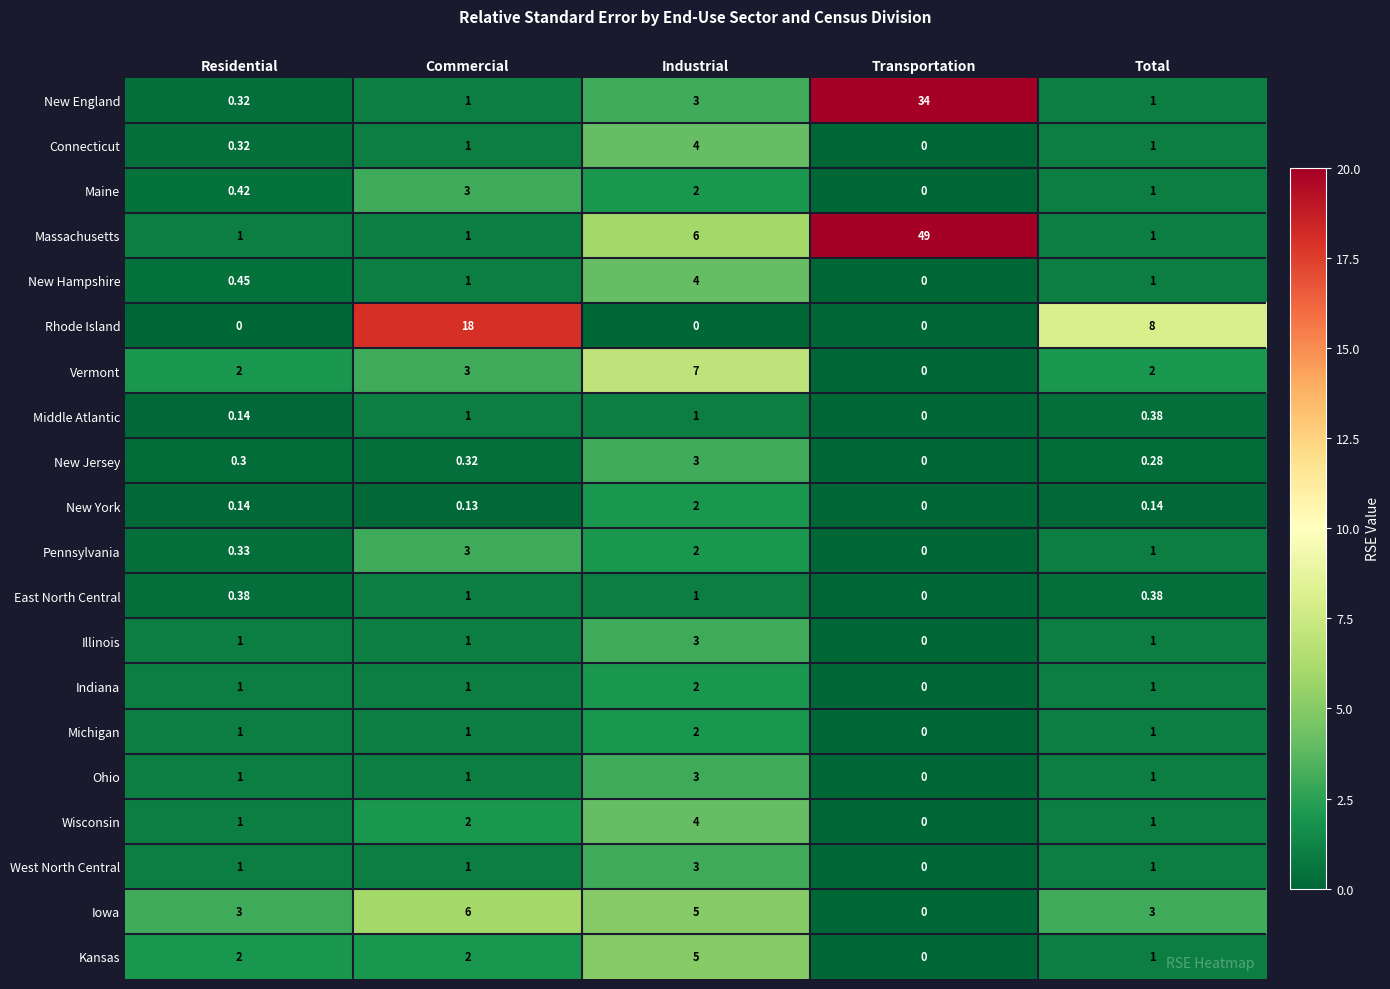

Which series has the largest total across all categories?

Massachusetts